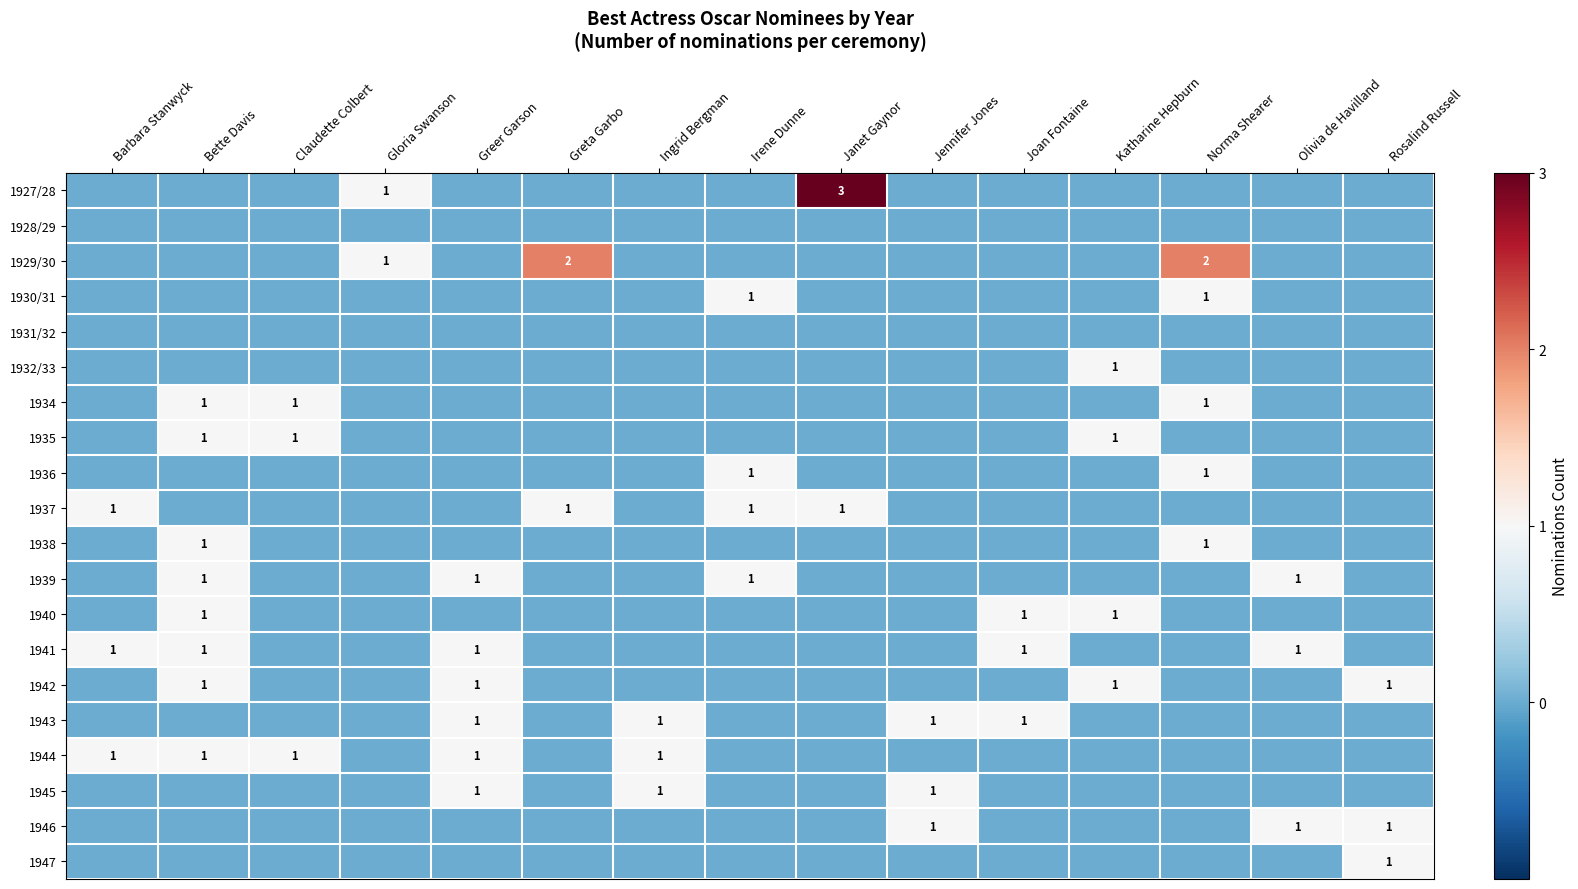

True or false: 1939 has a value of 2 at Bette Davis.

False